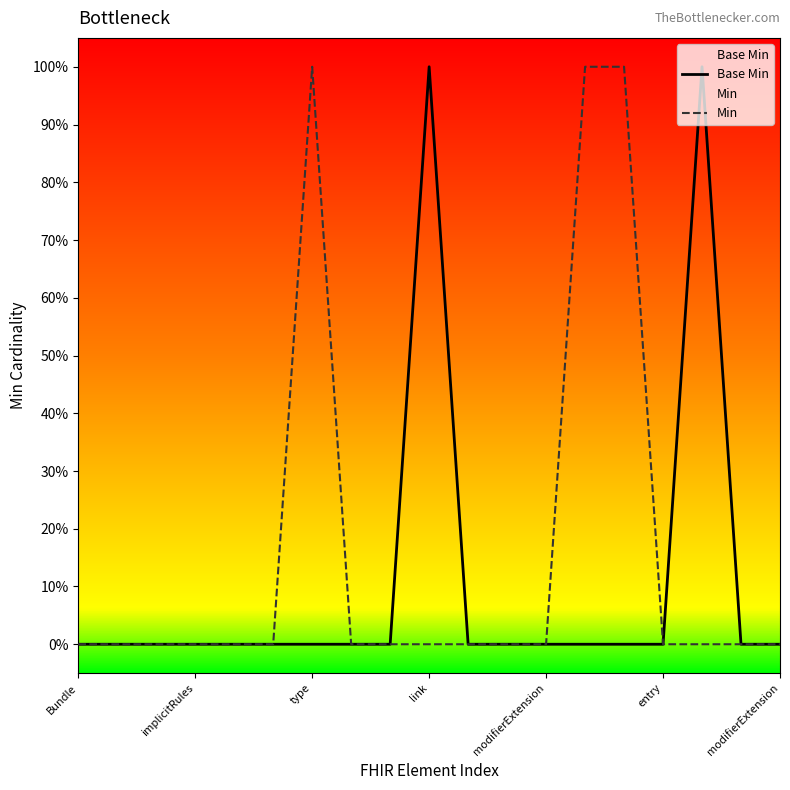

Does the chart display data point markers on the line(s)?

No